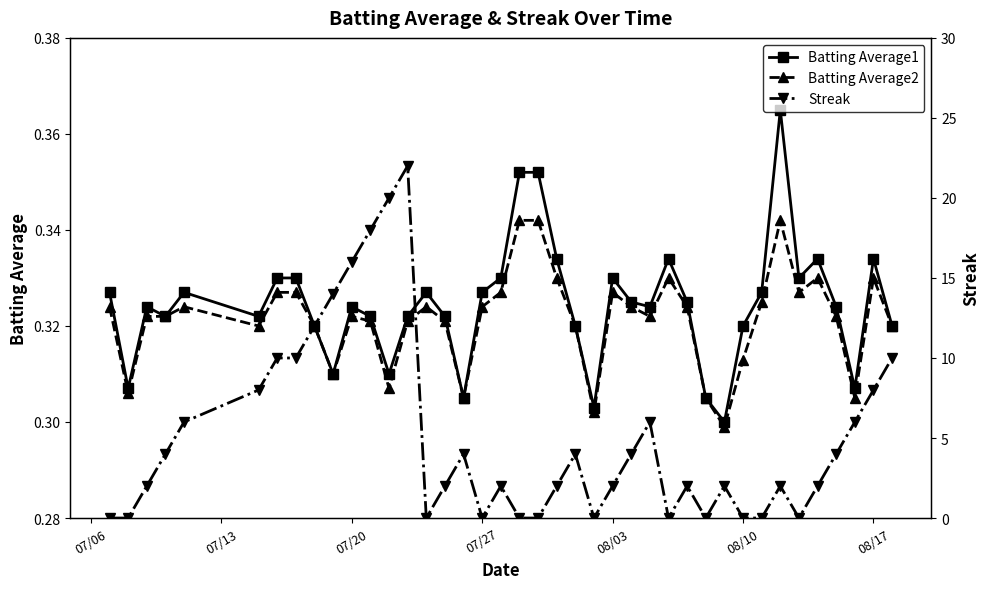

How many distinct data groups are displayed?

3